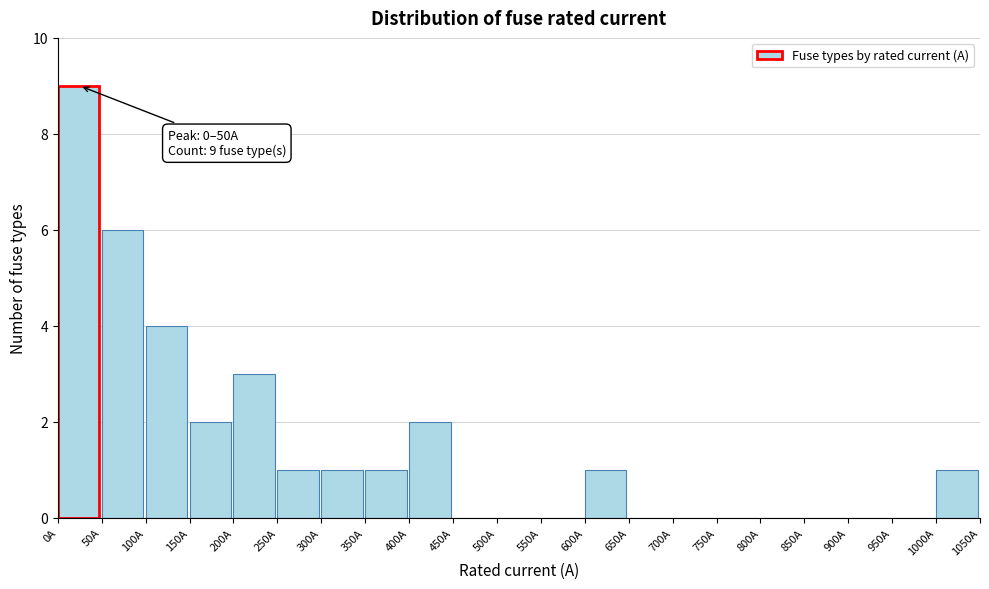

Over which range of the x-axis is the bar tallest?

0 to 50